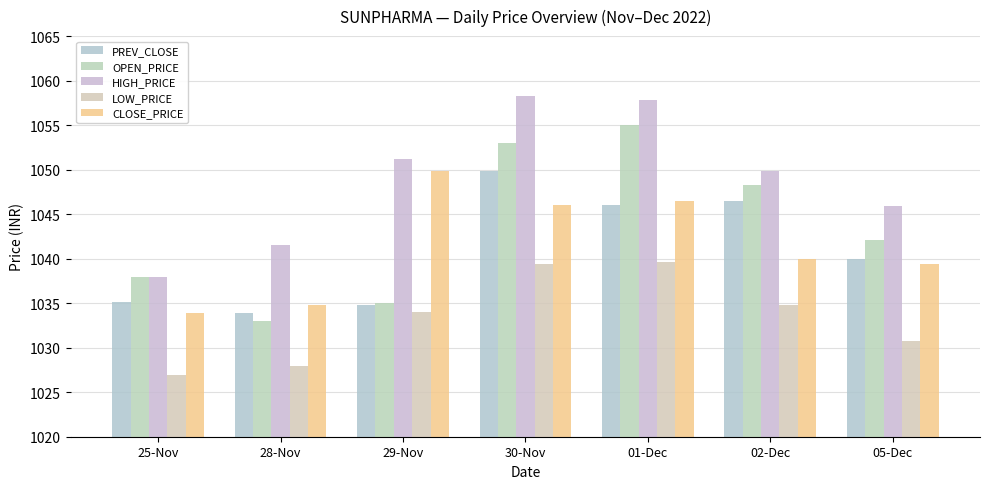

Between 25-Nov and 30-Nov, which series saw the biggest shift?

HIGH_PRICE